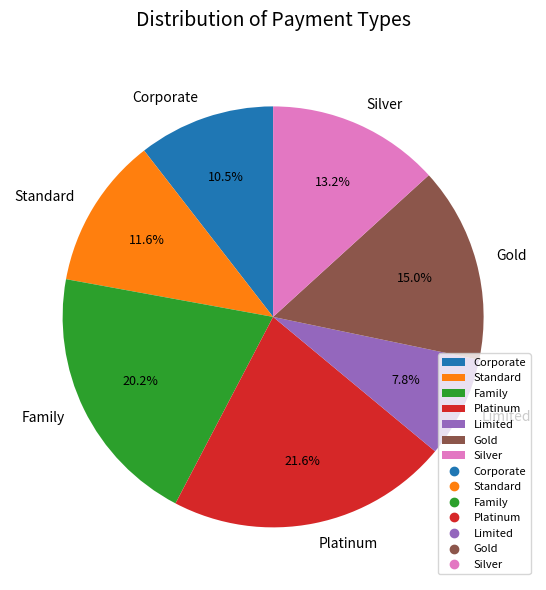

Which slice is the smallest?

Limited